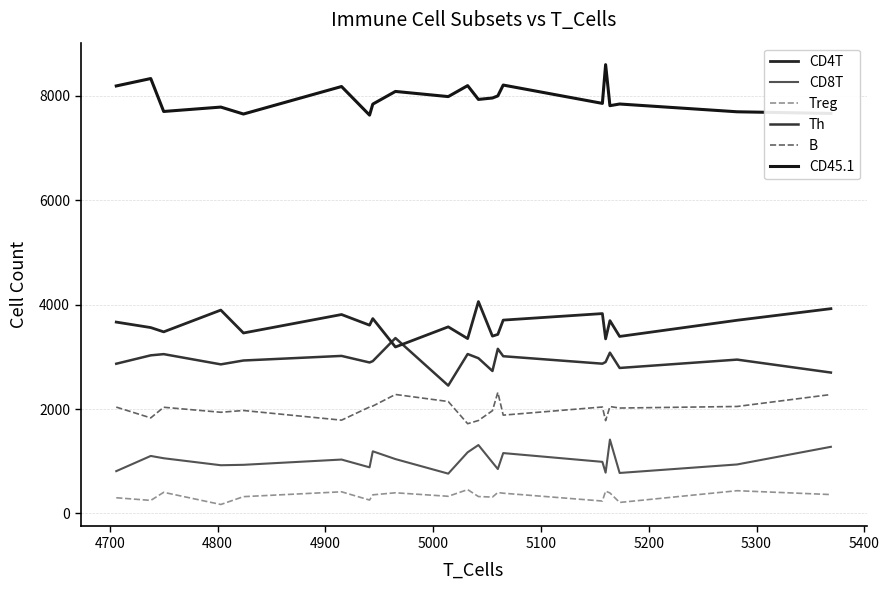

List the series in order of their peak value, highest first.

CD45.1, CD4T, Th, B, CD8T, Treg